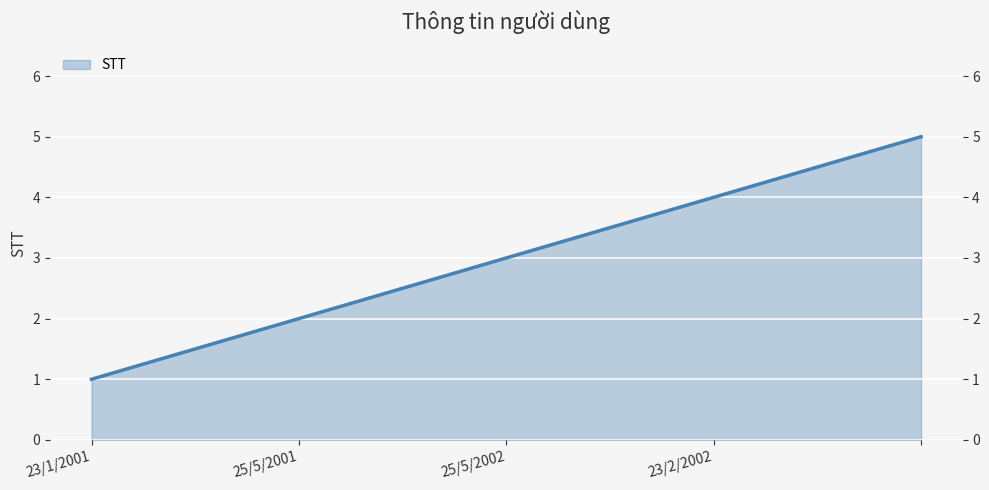

Count the values in the range 2 to 4.

3